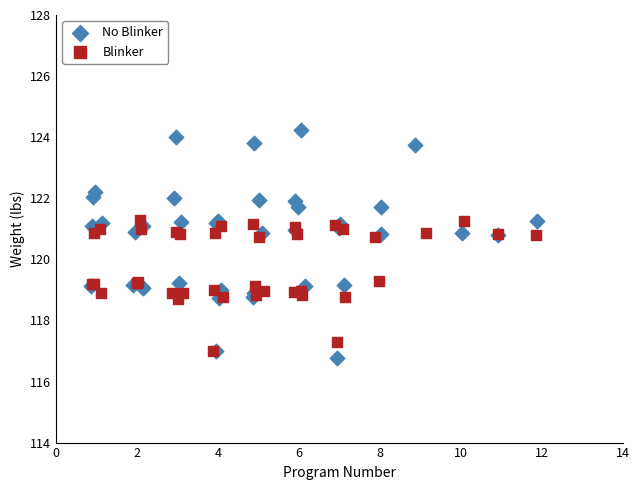

Which series has the largest Y range (max minus min)?

No Blinker